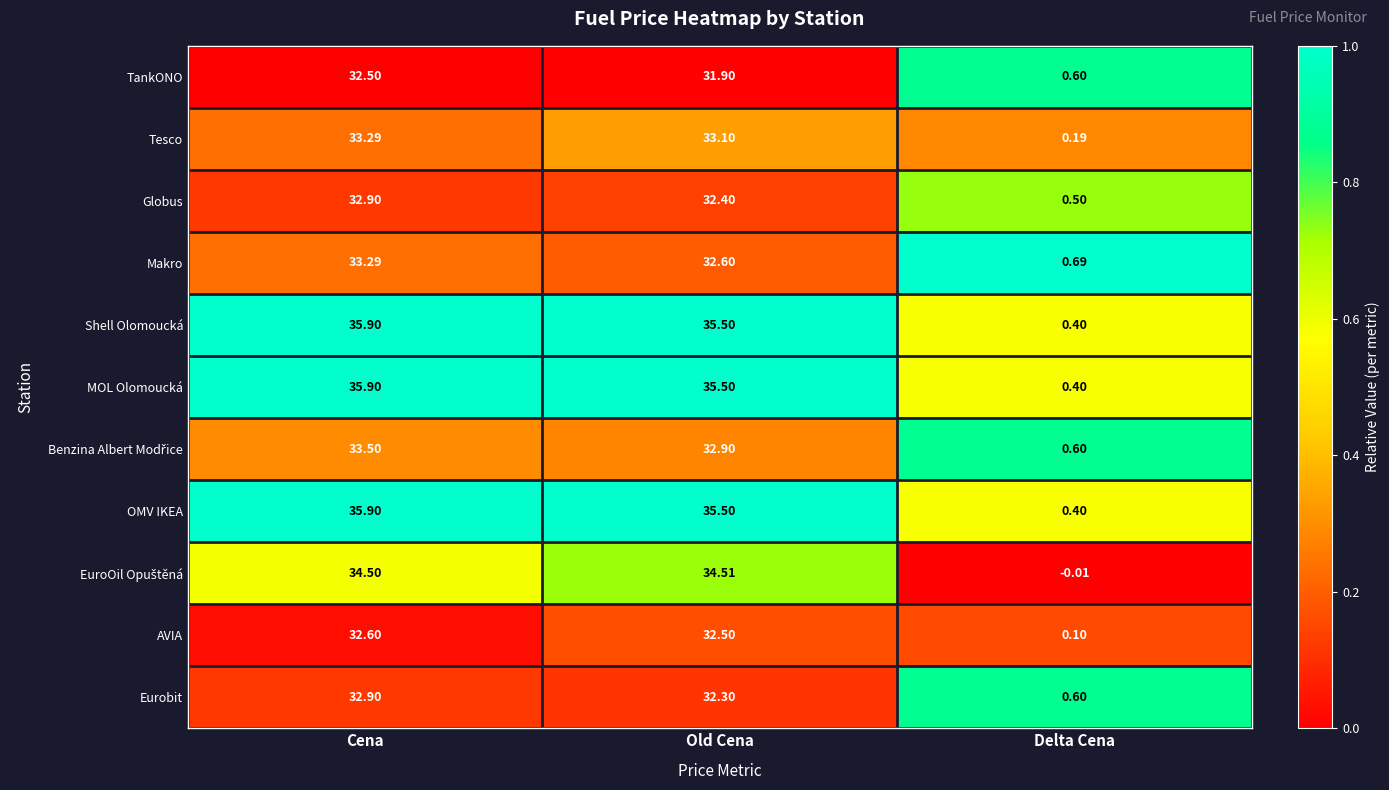

Rank the categories by Makro value from lowest to highest.

Delta Cena, Old Cena, Cena